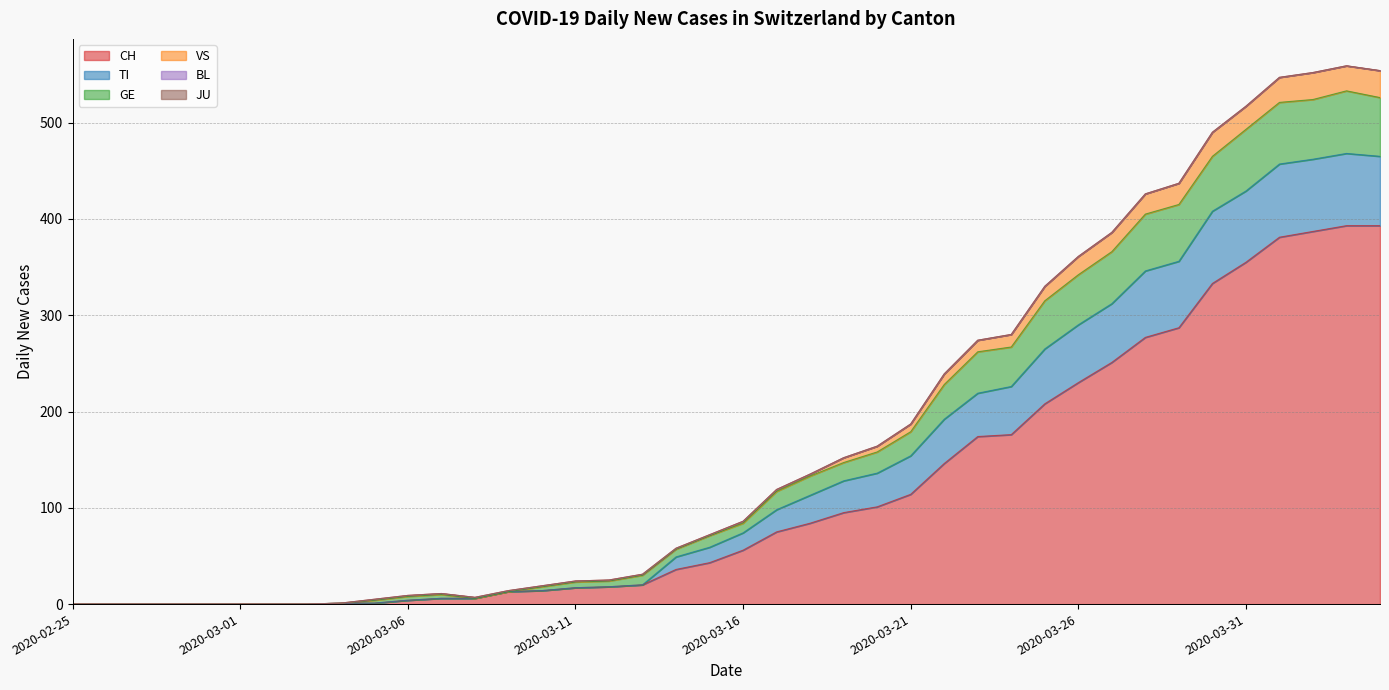

Does the chart display data point markers on the line(s)?

No